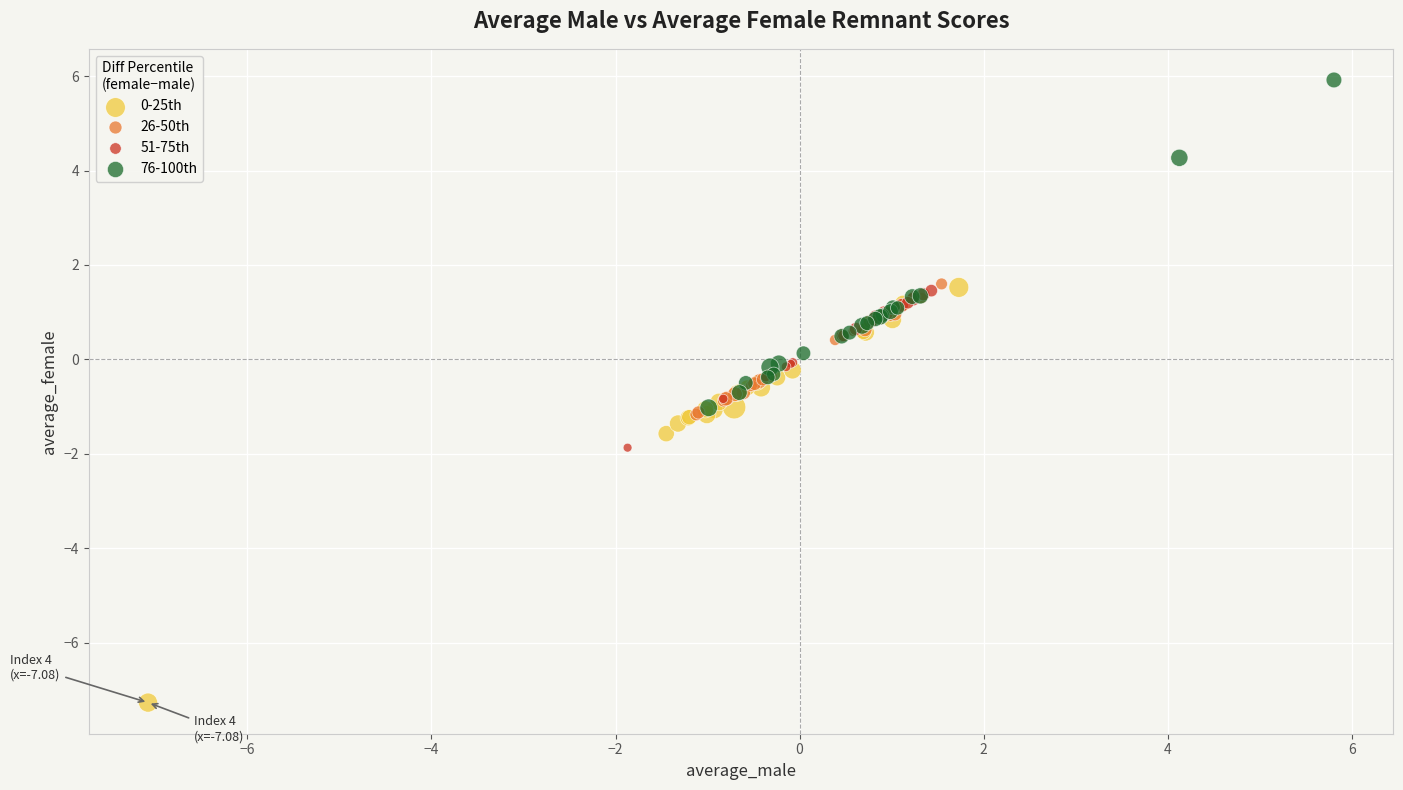

Which series has the largest Y range (max minus min)?

0-25th